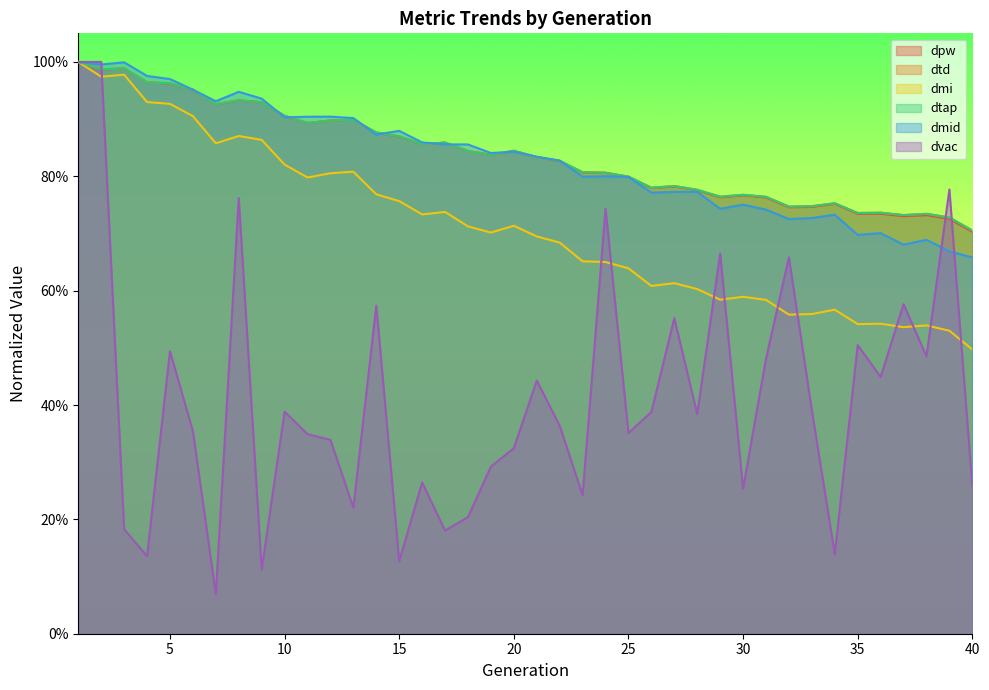

How many interior local valleys does the dvac series have?

13